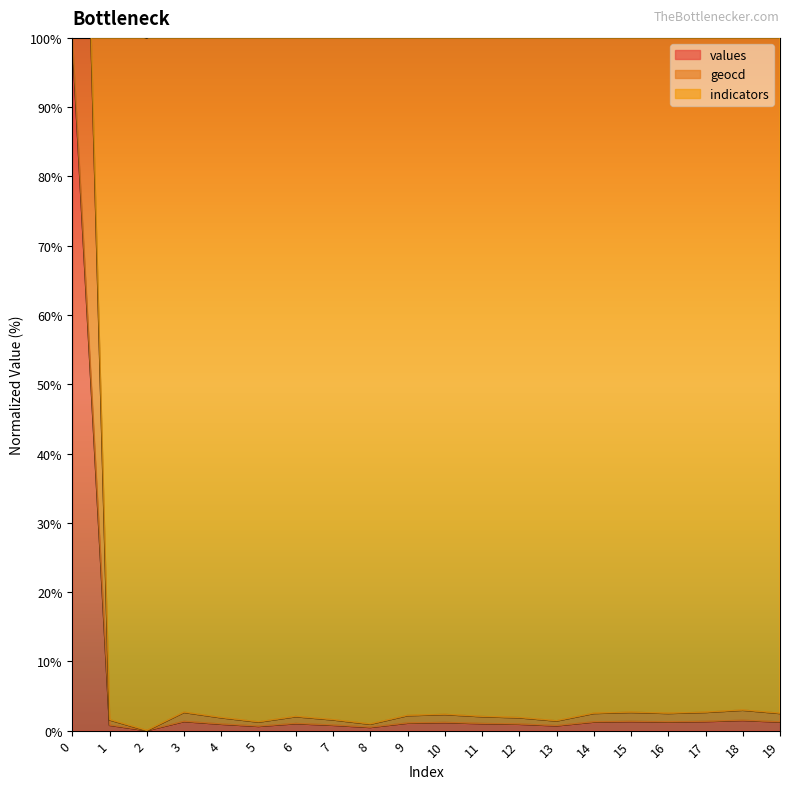

Is it true that values equals 1.3 at 17?

True